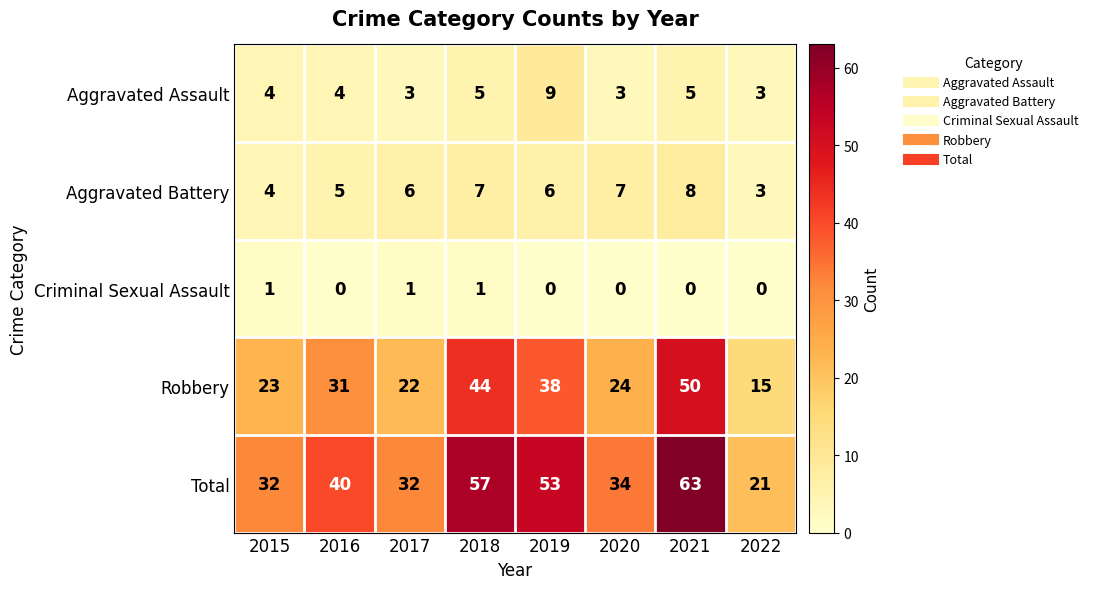

How many Criminal Sexual Assault values are between 0 and 1?

8